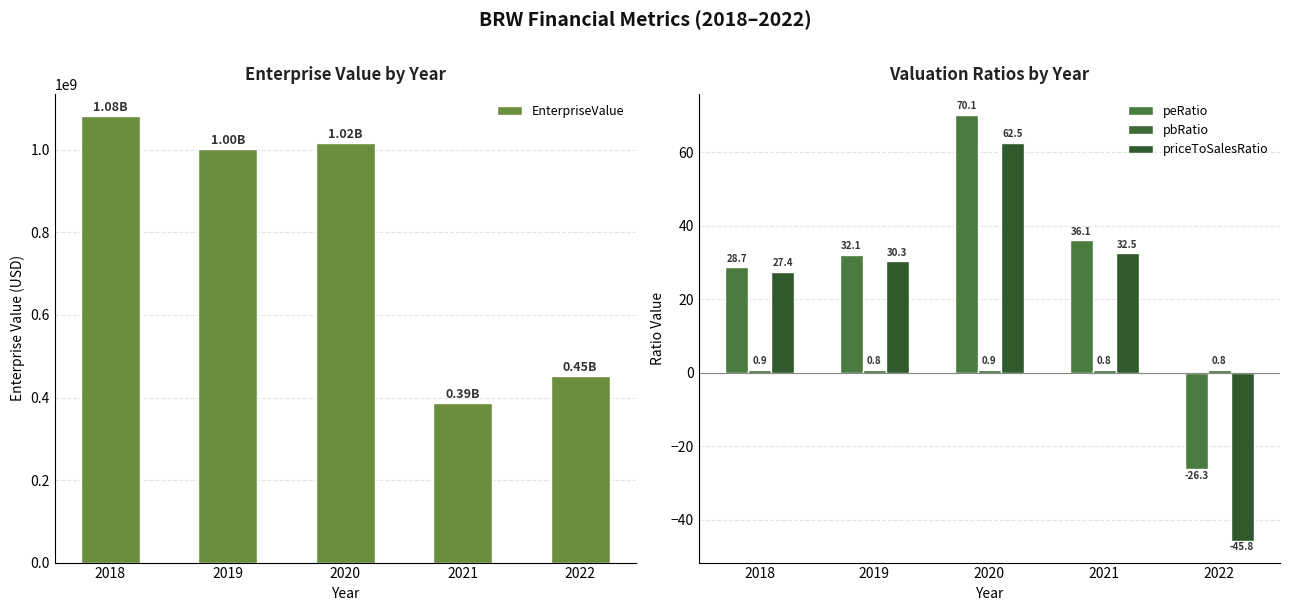

The peRatio series shows -26.3 at 2022. True or false?

True